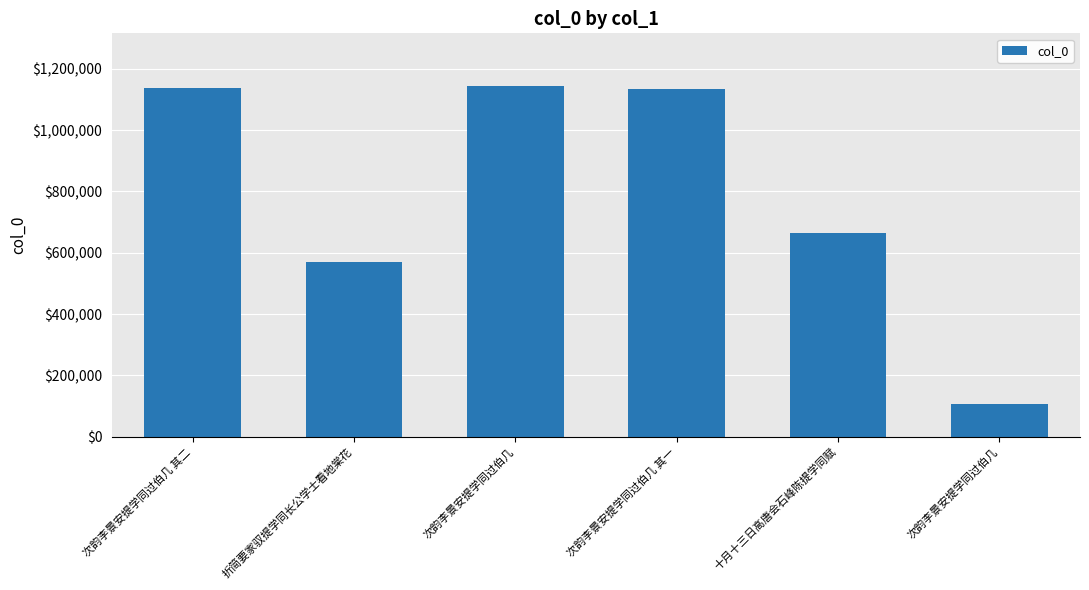

At which label is the value closest to 624849?

十月十三日高唐会石峰陈提学同赋